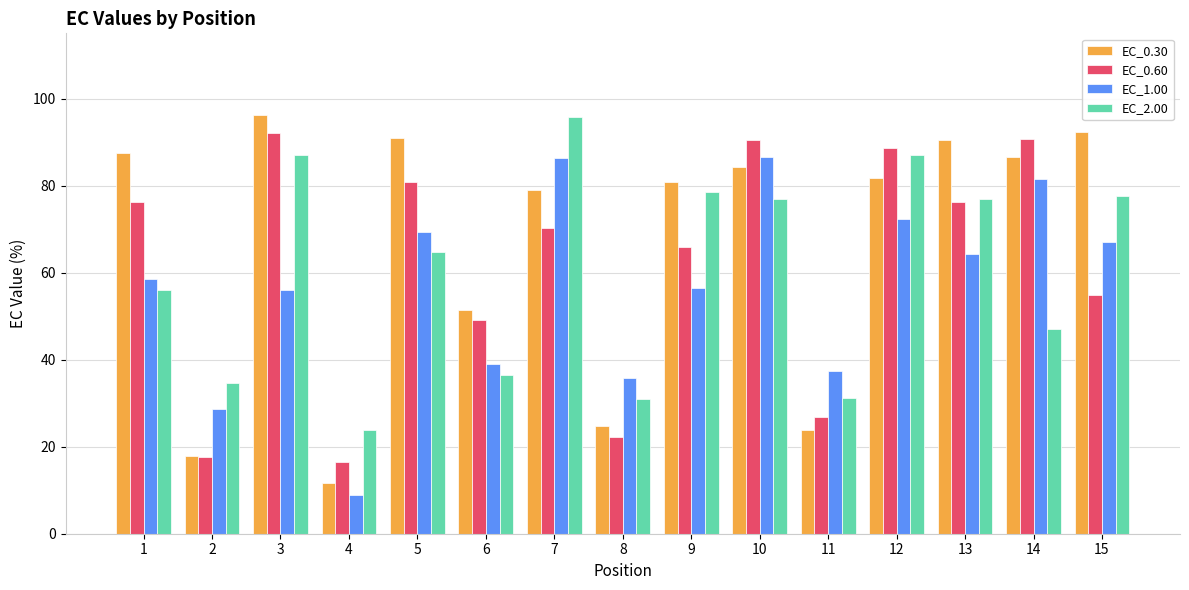

True or false: EC_0.60 has a value of 12.6 at 8.

False